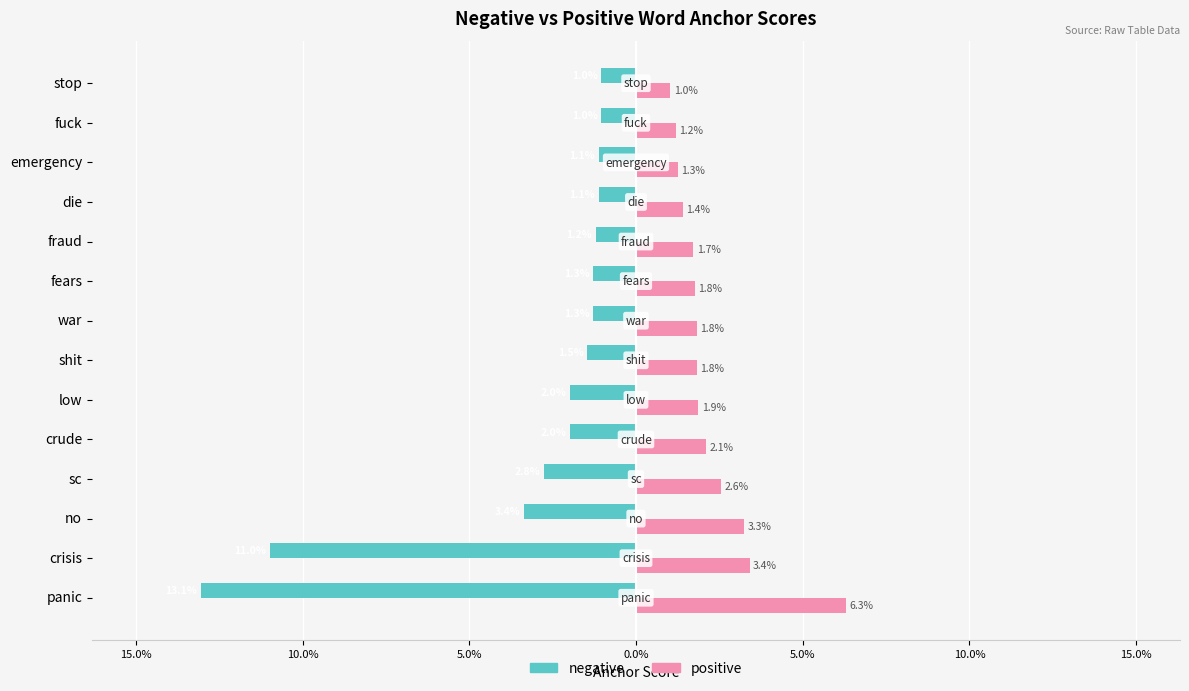

What are all the series names shown in the legend?

negative, positive